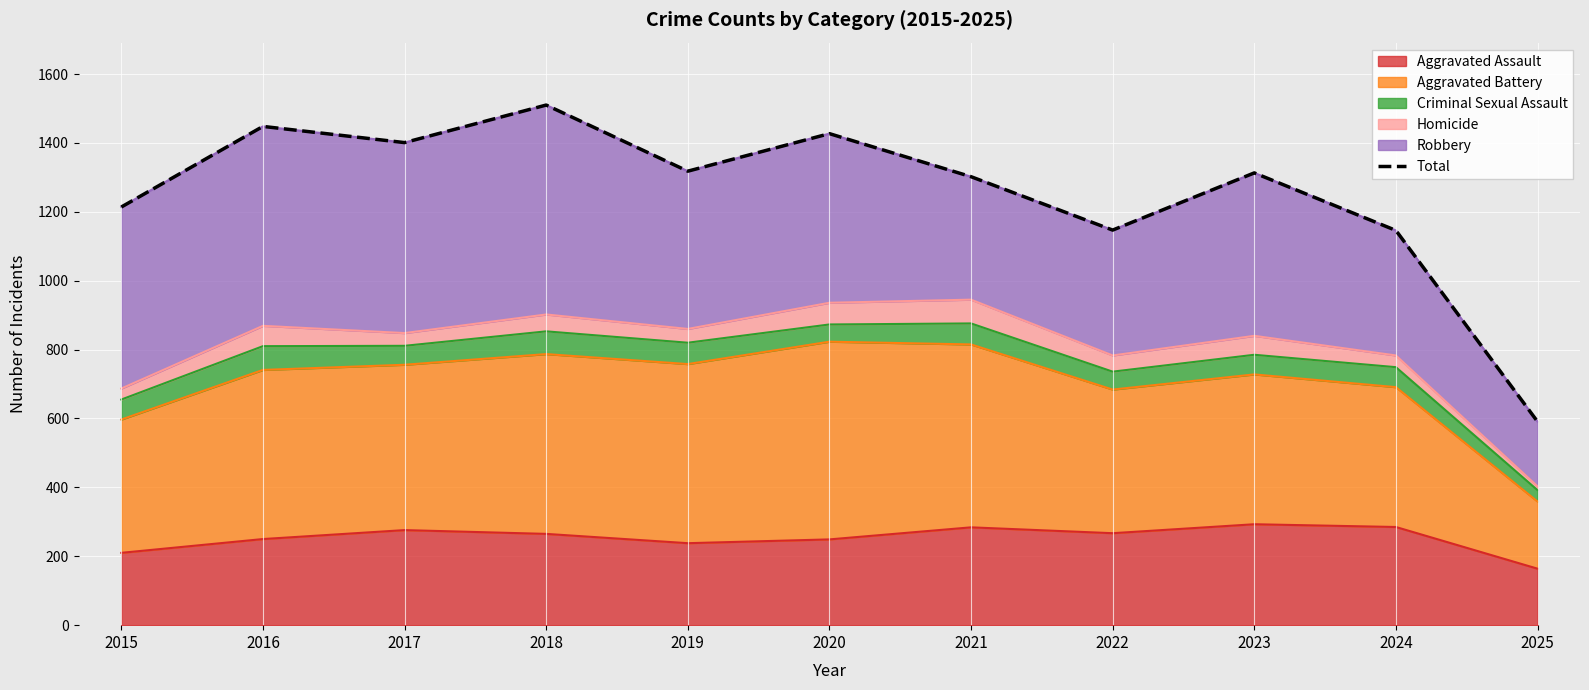

Reading left to right, transcribe all the data shown in this chart.

2015=1214	2016=1448	2017=1401	2018=1510	2019=1318	2020=1427	2021=1302	2022=1147	2023=1313	2024=1146	2025=591